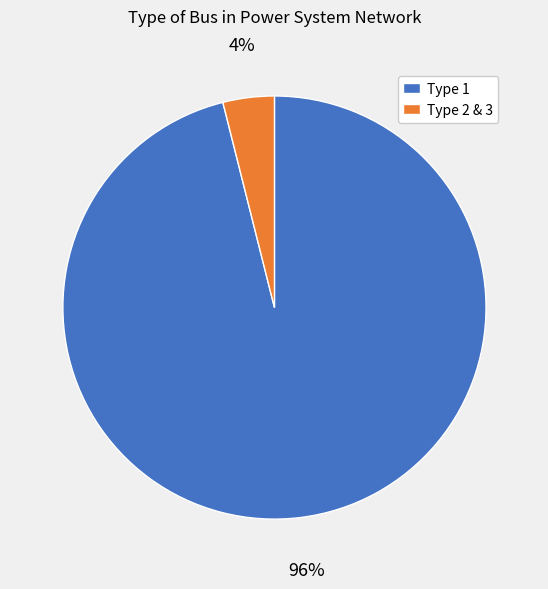

To the nearest percent, what percentage of the pie is Type 1?

96%